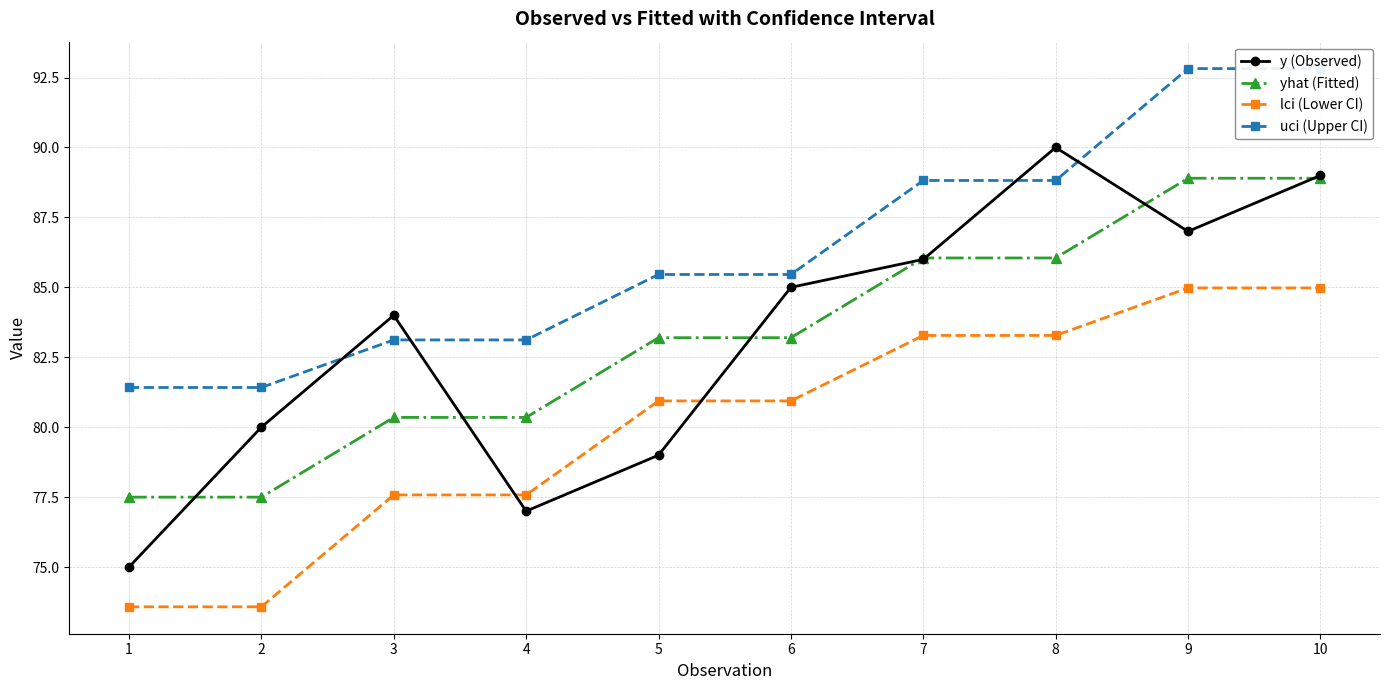

Reading left to right, extract all data points from this chart.

y (Observed): 1=75.0	2=80.0	3=84.0	4=77.0	5=79.0	6=85.0	7=86.0	8=90.0	9=87.0	10=89.0
yhat (Fitted): 1=77.5	2=77.5	3=80.3	4=80.3	5=83.2	6=83.2	7=86.0	8=86.0	9=88.9	10=88.9
lci (Lower CI): 1=73.6	2=73.6	3=77.6	4=77.6	5=80.9	6=80.9	7=83.3	8=83.3	9=85.0	10=85.0
uci (Upper CI): 1=81.4	2=81.4	3=83.1	4=83.1	5=85.5	6=85.5	7=88.8	8=88.8	9=92.8	10=92.8